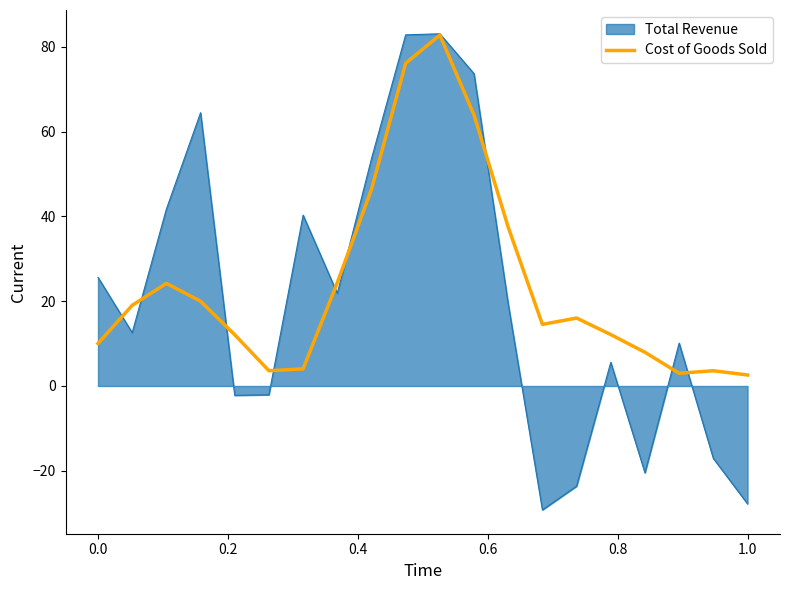

Which series has the widest spread of values?

Total Revenue